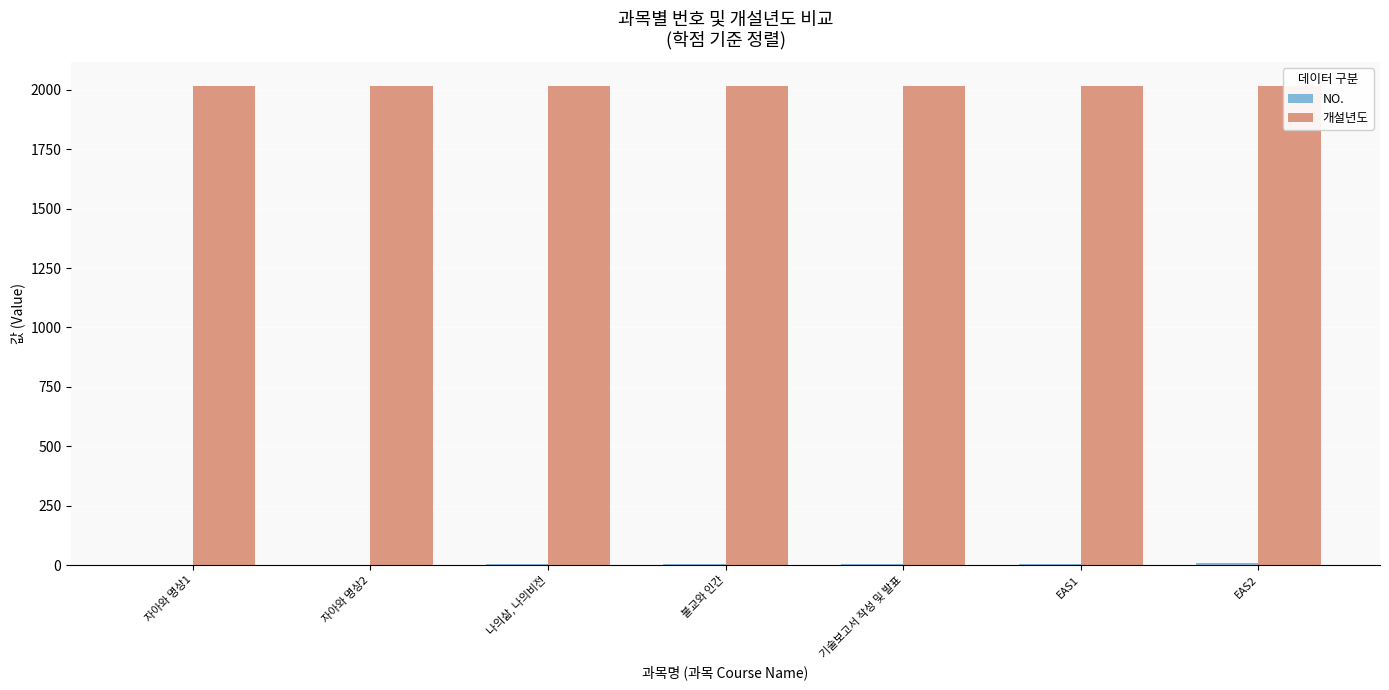

Reading right to left, transcribe all the data shown in this chart.

NO.: 7	6	5	4	3	2	1
개설년도: 2016	2016	2016	2016	2016	2016	2016